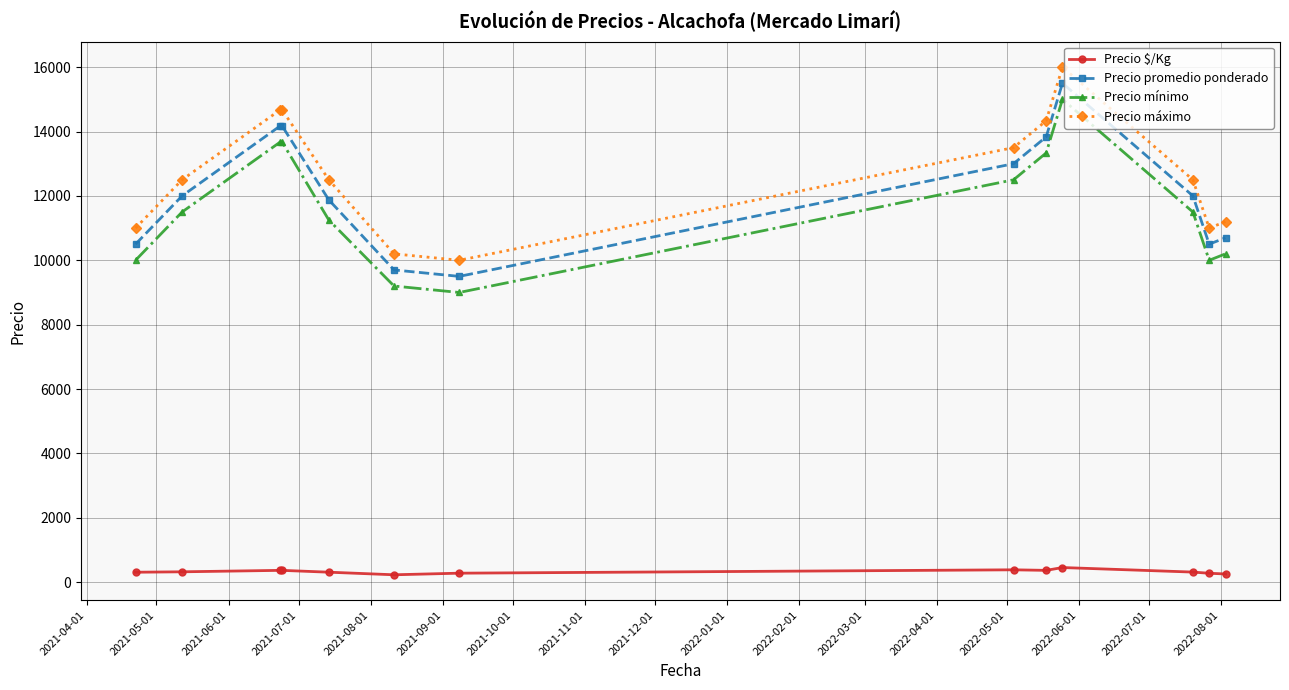

How many data points in Precio $/Kg are less than 315?

6